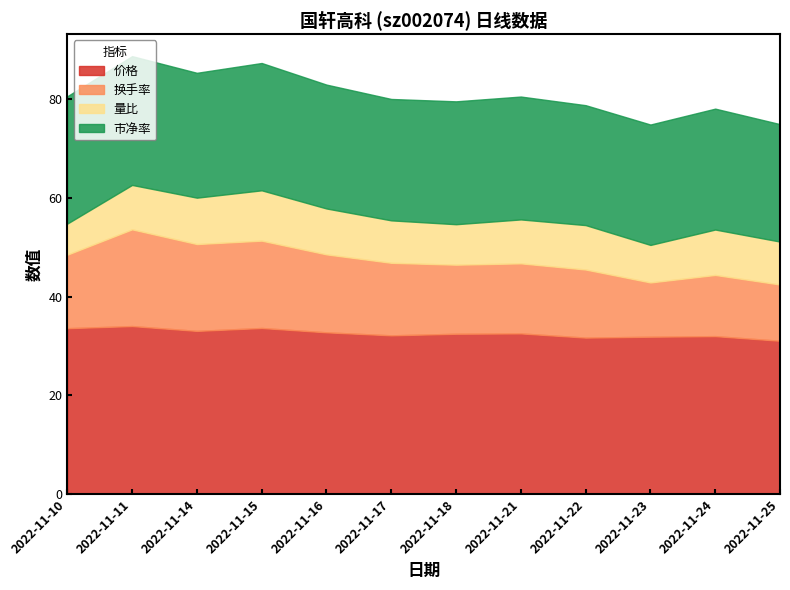

True or false: 价格 and 换手率 cross at least once.

False